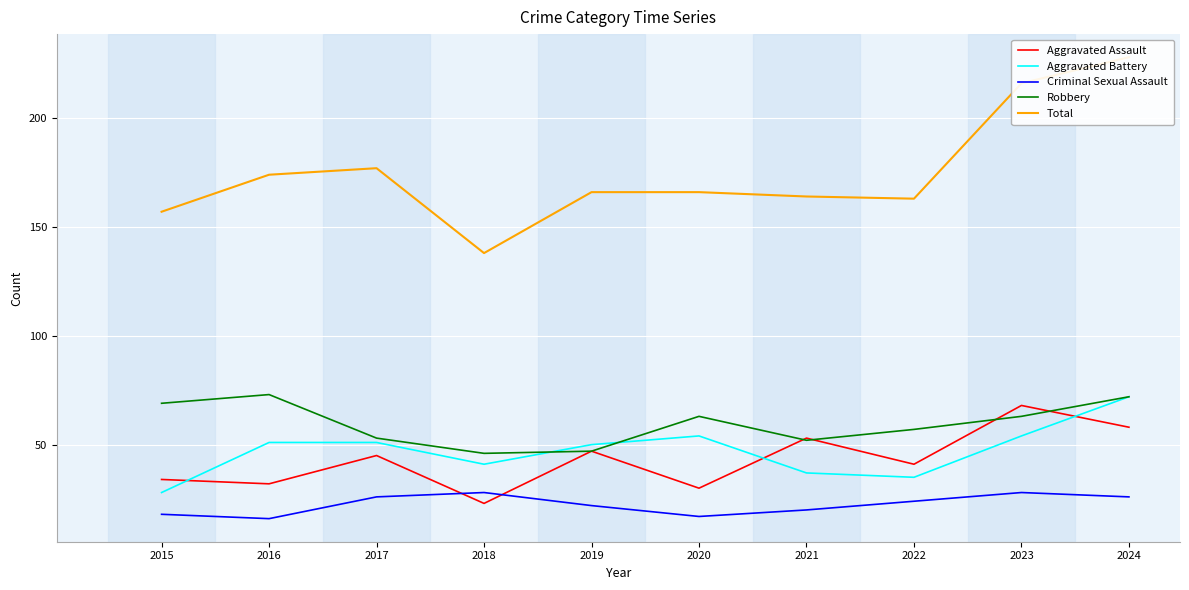

How many data points in Criminal Sexual Assault are less than 24?

5